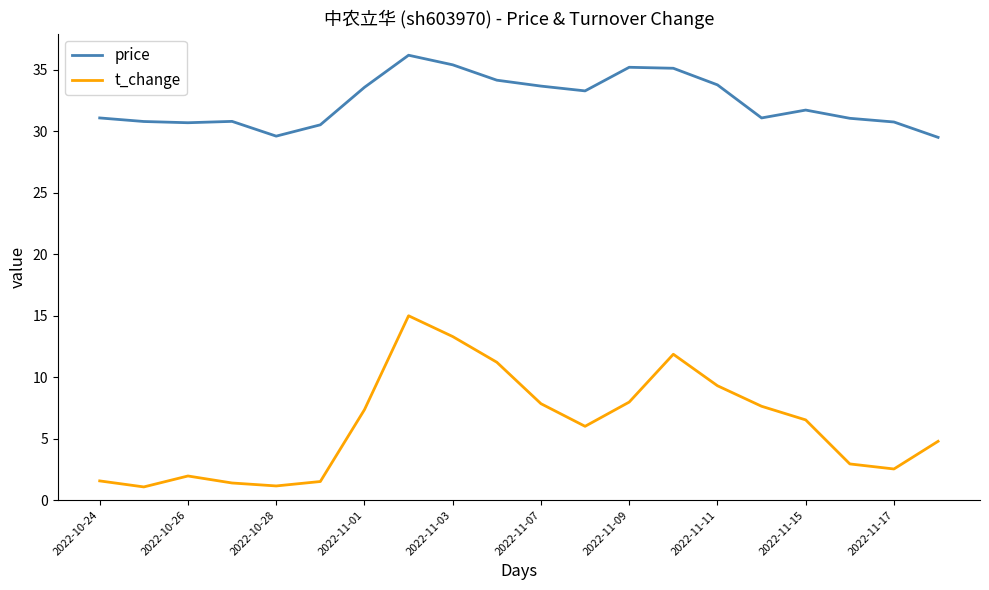

List the series in order of their peak value, lowest first.

t_change, price